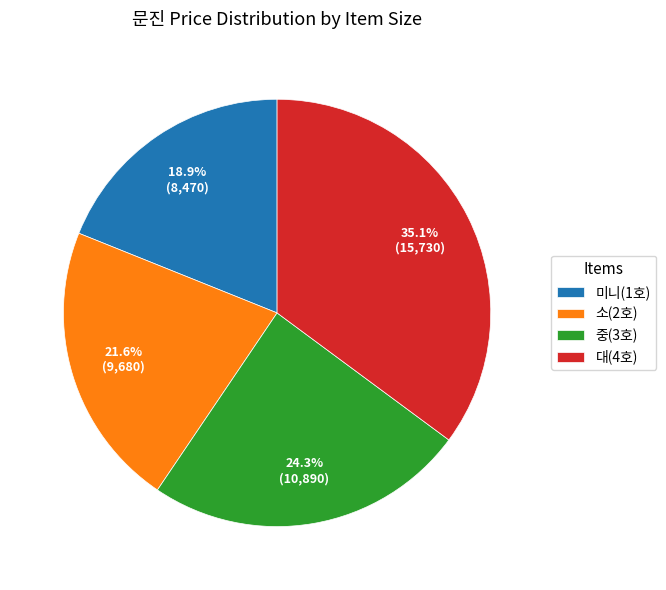

Do 중(3호) and 소(2호) together represent more than half of the pie?

No